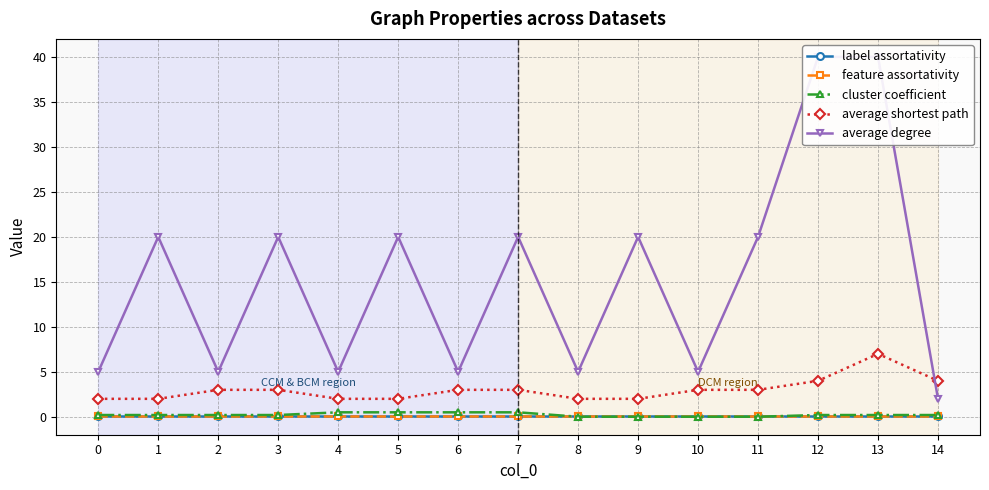

Count the number of data series in this chart.

5